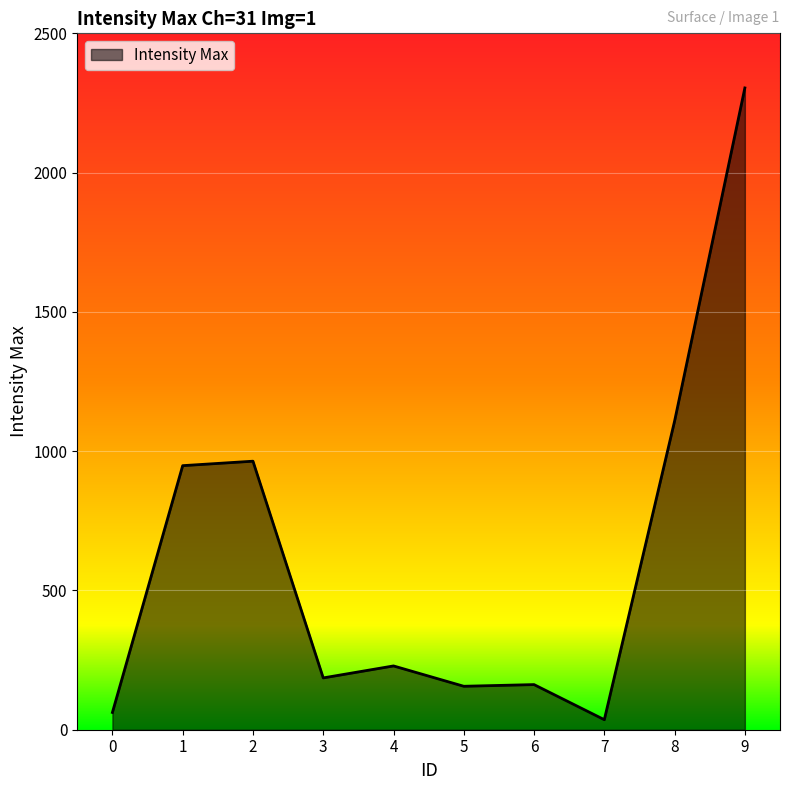

What is the smallest value displayed?

36